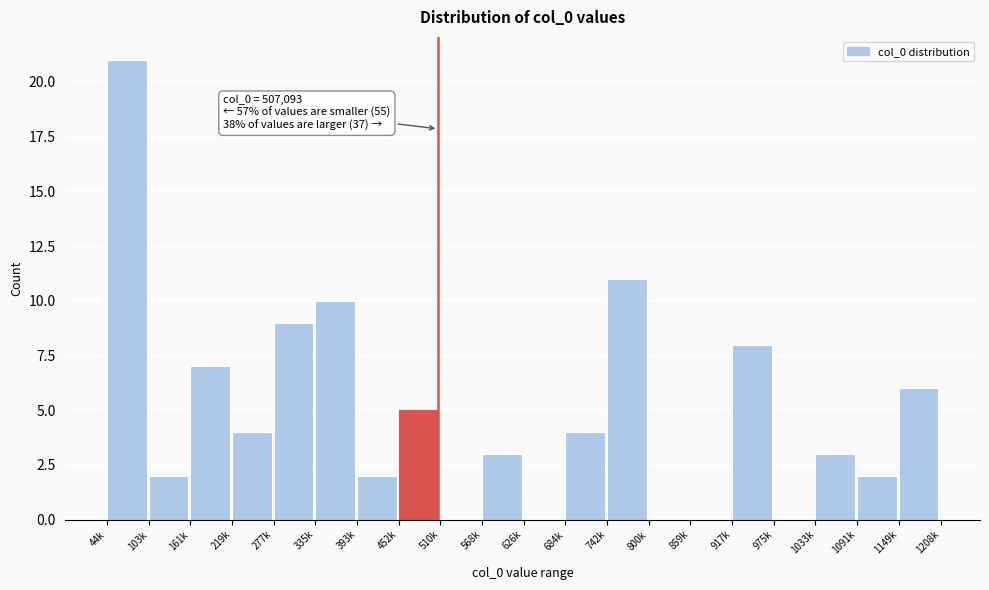

Reading right to left, transcribe all the data shown in this chart.

1149k=6	1091k=2	1033k=3	975k=0	917k=8	859k=0	800k=0	742k=11	684k=4	626k=0	568k=3	510k=0	452k=5	393k=2	335k=10	277k=9	219k=4	161k=7	103k=2	44k=21